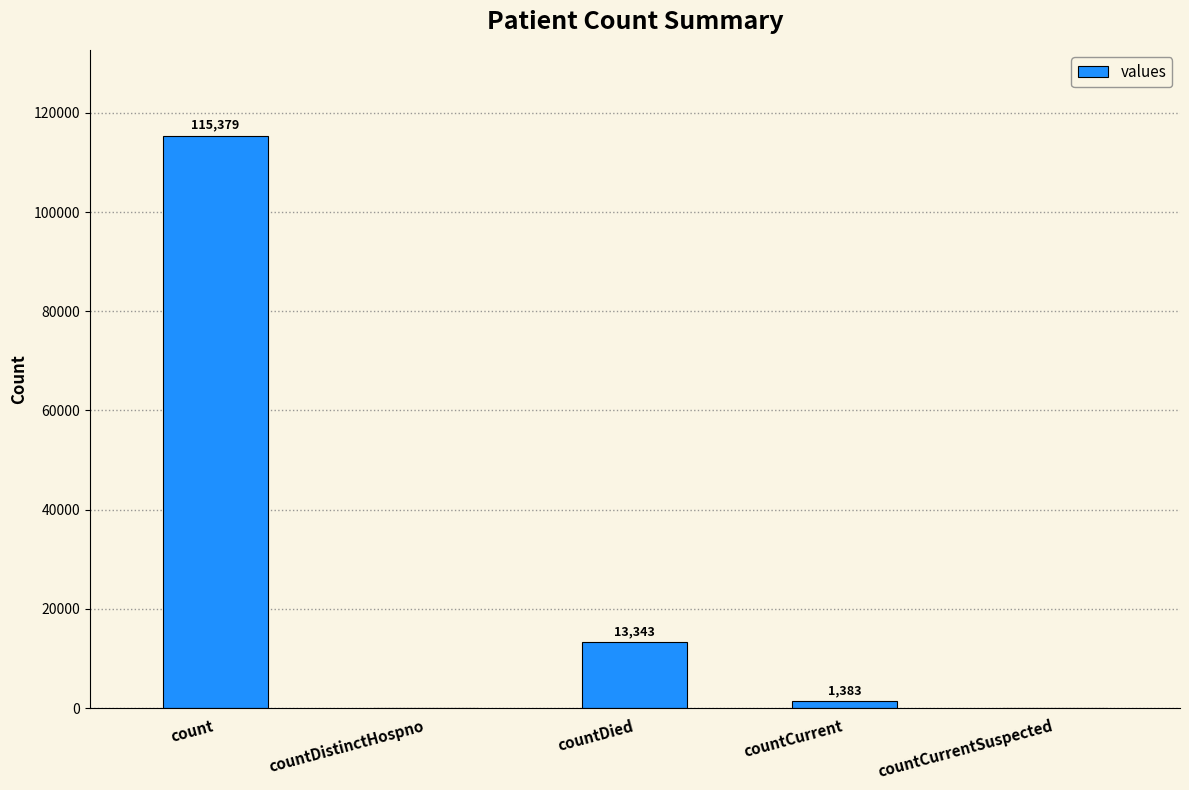

What is the change in value from countDistinctHospno to countCurrent?

+1383